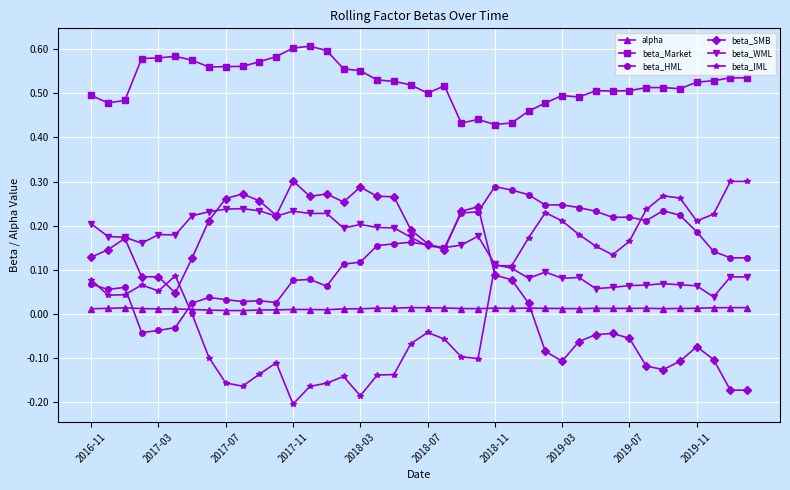

Which series has the largest total across all categories?

beta_Market